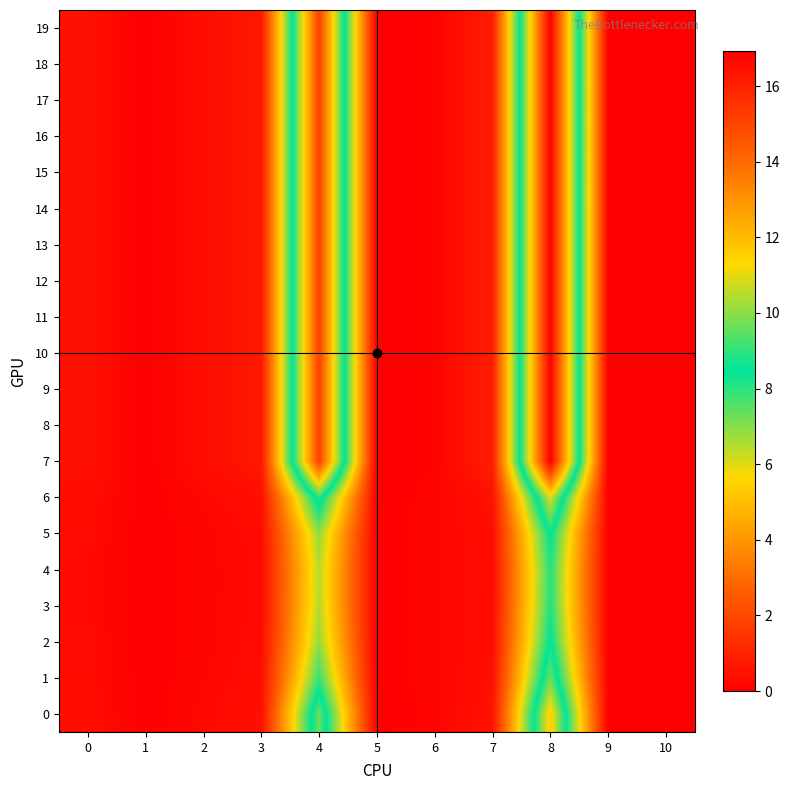

Reading left to right, list all the values displayed in this chart.

0: 0=0.4	1=0.0	2=0.2	3=0.5	4=9.6	5=0.0	6=0.1	7=0.5	8=11.6	9=0.0	10=0.0
1: 0=0.3	1=0.0	2=0.2	3=0.4	4=7.8	5=0.0	6=0.2	7=0.4	8=9.6	9=0.0	10=0.0
2: 0=0.3	1=0.0	2=0.2	3=0.3	4=6.9	5=0.0	6=0.2	7=0.4	8=8.5	9=0.0	10=0.0
3: 0=0.3	1=0.0	2=0.2	3=0.3	4=6.5	5=0.0	6=0.2	7=0.4	8=8.1	9=0.0	10=0.0
4: 0=0.3	1=0.0	2=0.2	3=0.3	4=6.4	5=0.0	6=0.2	7=0.4	8=8.1	9=0.0	10=0.0
5: 0=0.3	1=0.0	2=0.2	3=0.3	4=6.9	5=0.0	6=0.2	7=0.4	8=8.5	9=0.0	10=0.0
6: 0=0.4	1=0.0	2=0.2	3=0.4	4=9.0	5=0.0	6=0.1	7=0.5	8=10.9	9=0.0	10=0.0
7: 0=0.5	1=0.0	2=0.4	3=0.7	4=15.1	5=0.0	6=0.1	7=0.9	8=16.9	9=0.0	10=0.0
8: 0=0.5	1=0.0	2=0.4	3=0.7	4=15.1	5=0.0	6=0.1	7=0.9	8=16.9	9=0.0	10=0.0
9: 0=0.5	1=0.0	2=0.4	3=0.7	4=15.1	5=0.0	6=0.1	7=0.9	8=16.9	9=0.0	10=0.0
10: 0=0.5	1=0.0	2=0.4	3=0.7	4=15.1	5=0.0	6=0.1	7=0.9	8=16.9	9=0.0	10=0.0
11: 0=0.5	1=0.0	2=0.4	3=0.7	4=15.1	5=0.0	6=0.1	7=0.9	8=16.9	9=0.0	10=0.0
12: 0=0.5	1=0.0	2=0.4	3=0.7	4=15.1	5=0.0	6=0.1	7=0.9	8=16.9	9=0.0	10=0.0
13: 0=0.5	1=0.0	2=0.4	3=0.7	4=15.1	5=0.0	6=0.1	7=0.9	8=16.9	9=0.0	10=0.0
14: 0=0.5	1=0.0	2=0.4	3=0.7	4=15.1	5=0.0	6=0.1	7=0.9	8=16.9	9=0.0	10=0.0
15: 0=0.5	1=0.0	2=0.4	3=0.7	4=15.1	5=0.0	6=0.1	7=0.9	8=16.9	9=0.0	10=0.0
16: 0=0.5	1=0.0	2=0.4	3=0.7	4=15.1	5=0.0	6=0.1	7=0.9	8=16.9	9=0.0	10=0.0
17: 0=0.5	1=0.0	2=0.4	3=0.7	4=15.1	5=0.0	6=0.1	7=0.9	8=16.9	9=0.0	10=0.0
18: 0=0.5	1=0.0	2=0.4	3=0.7	4=15.1	5=0.0	6=0.1	7=0.9	8=16.9	9=0.0	10=0.0
19: 0=0.5	1=0.0	2=0.4	3=0.7	4=15.1	5=0.0	6=0.1	7=0.9	8=16.9	9=0.0	10=0.0